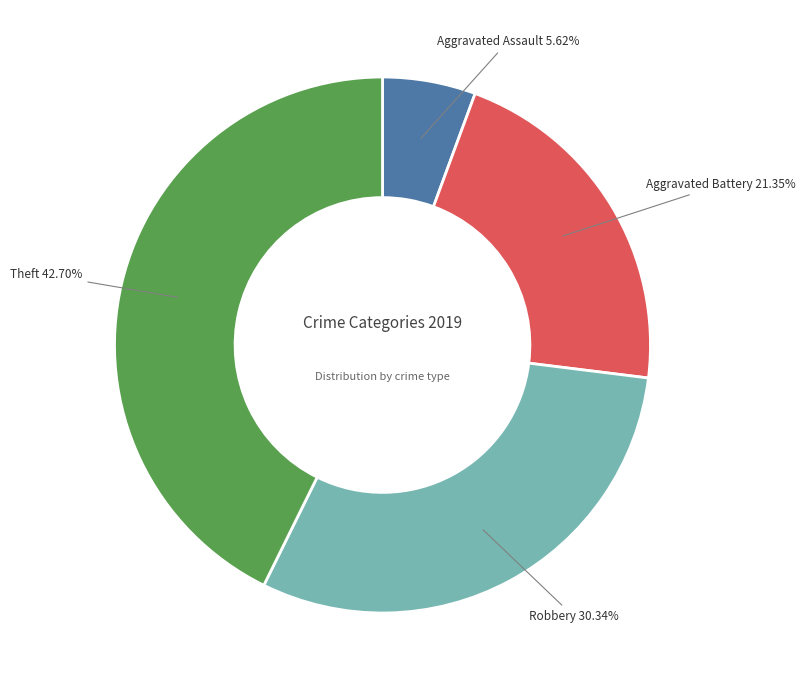

Does any single category account for the majority?

No